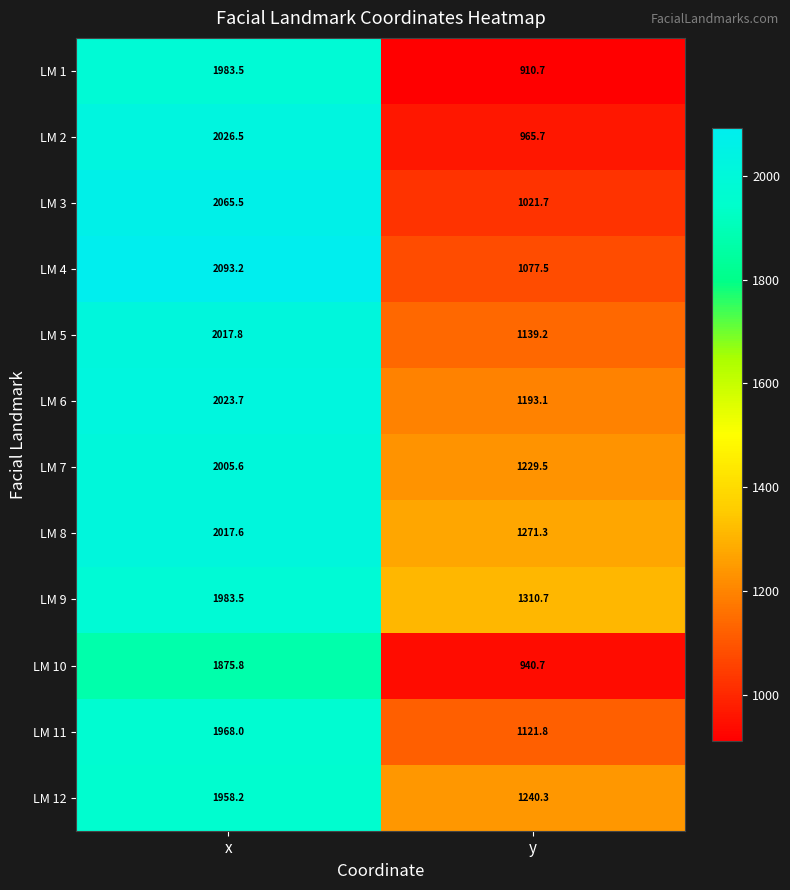

What is the spread (max minus min) of values at x?

217.4